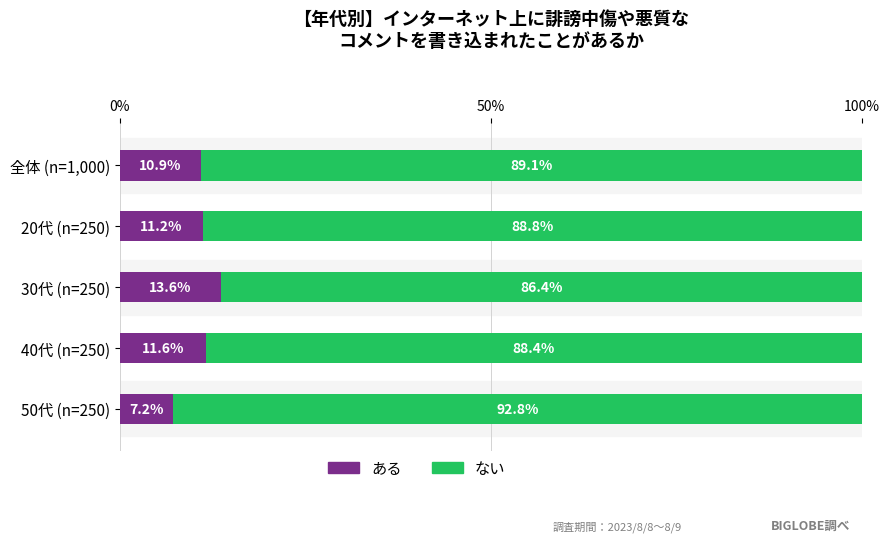

What is the difference between the ある values at 40代 (n=250) and 全体 (n=1,000)?

0.7